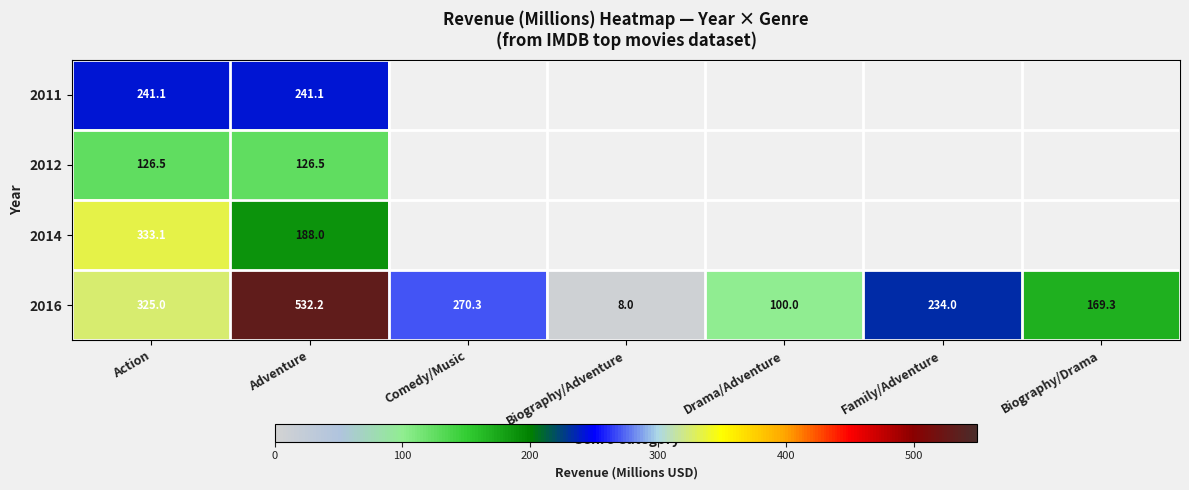

What is the spread (max minus min) of values at Adventure?

405.7